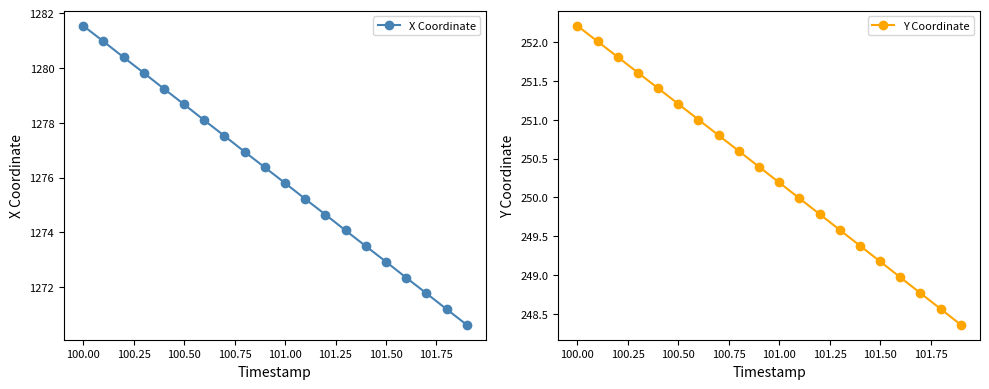

What is the value of the Y Coordinate point at the 17th from the left?

249.0